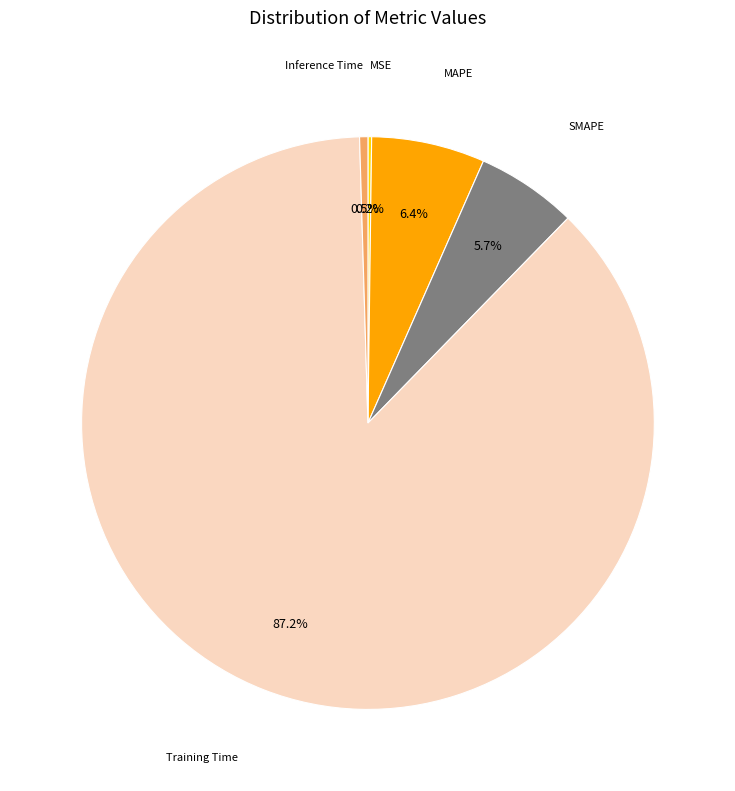

Is there any slice that represents more than half of the pie?

Yes